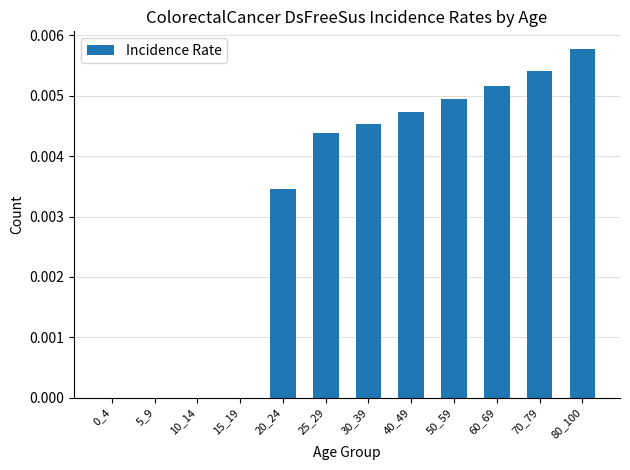

Is it true that the value at 10_14 is 0.0?

True